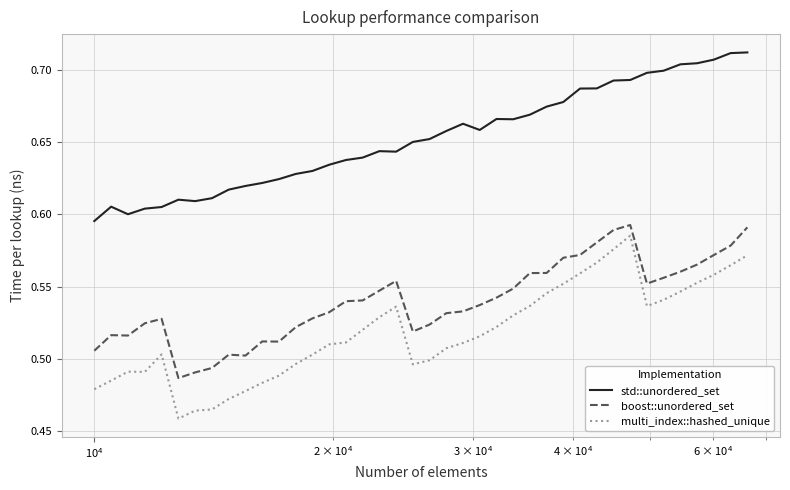

What is the difference between the maximum and minimum values in the std::unordered_set series?

0.1